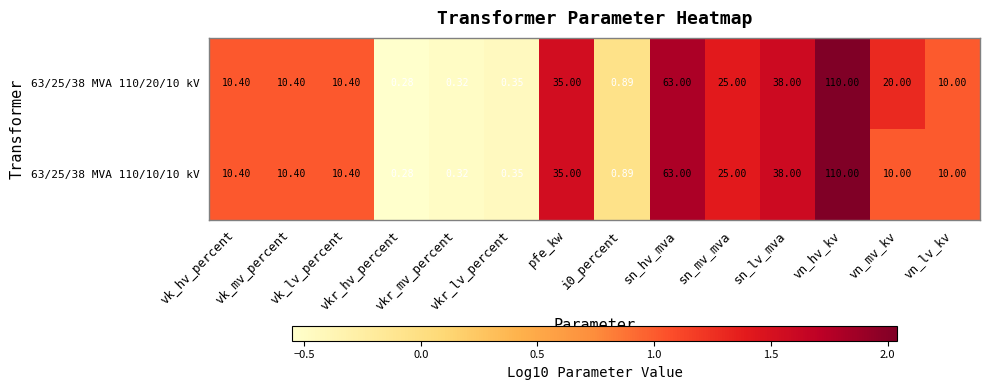

Count the number of data series in this chart.

2